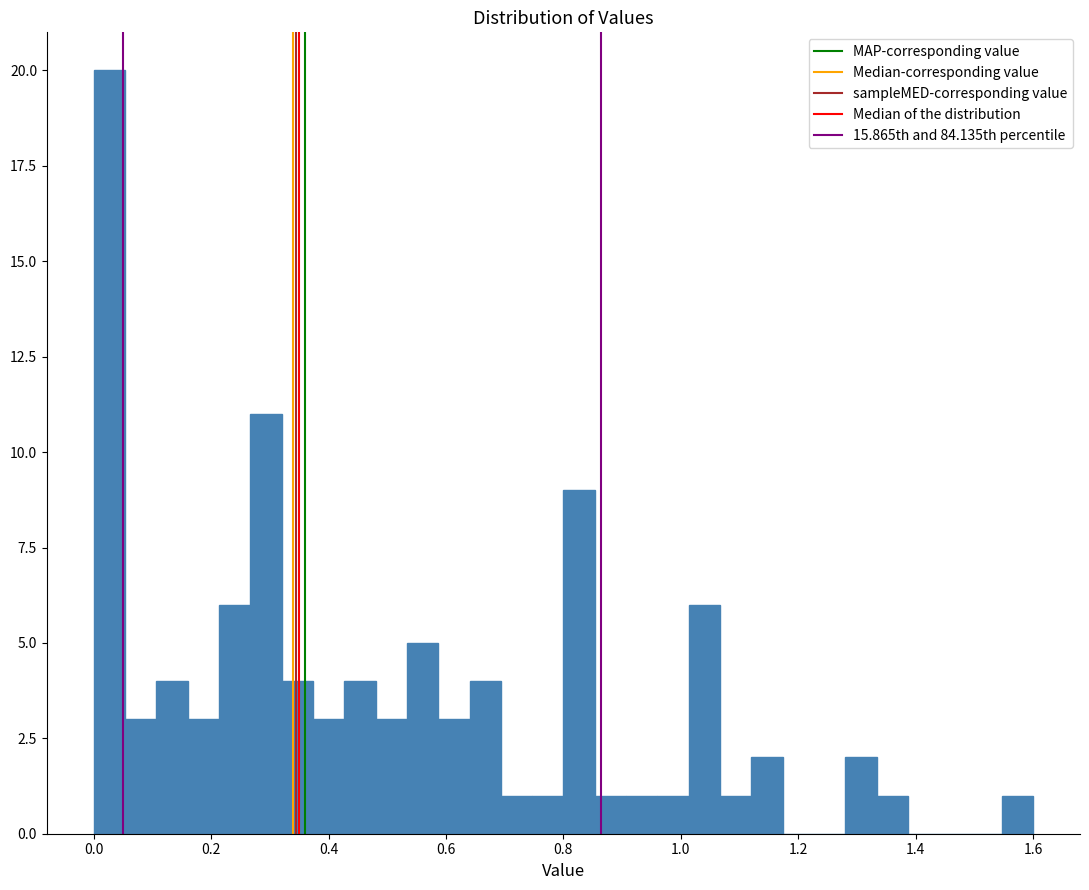

Read against the x-axis, roughly where is the centre of the tallest bar?

0.02